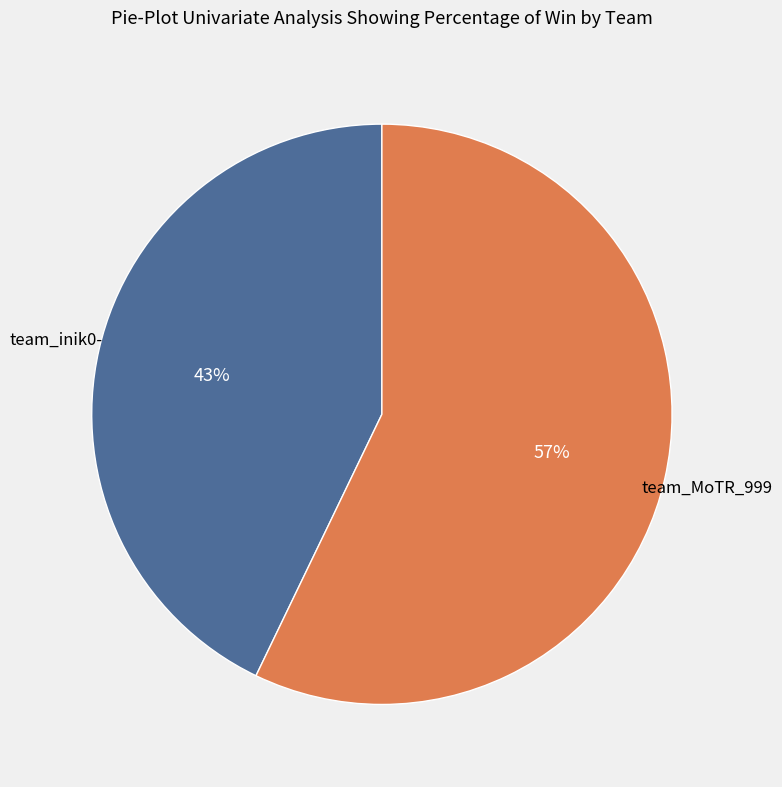

To the nearest percent, what is the average slice percentage?

50%